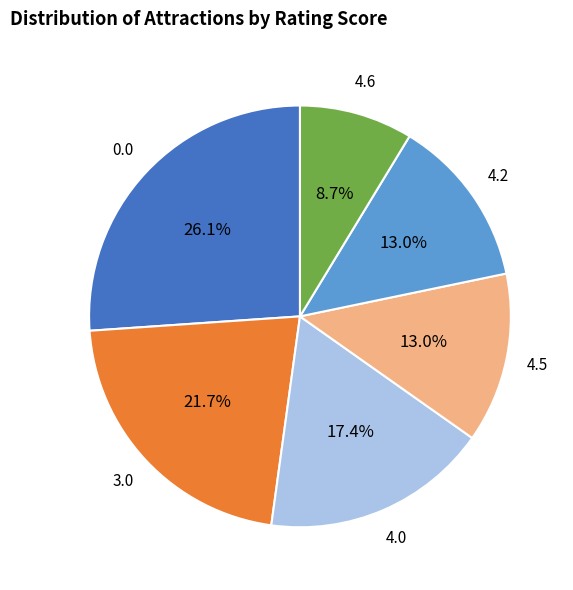

Is there any slice that represents more than half of the pie?

No